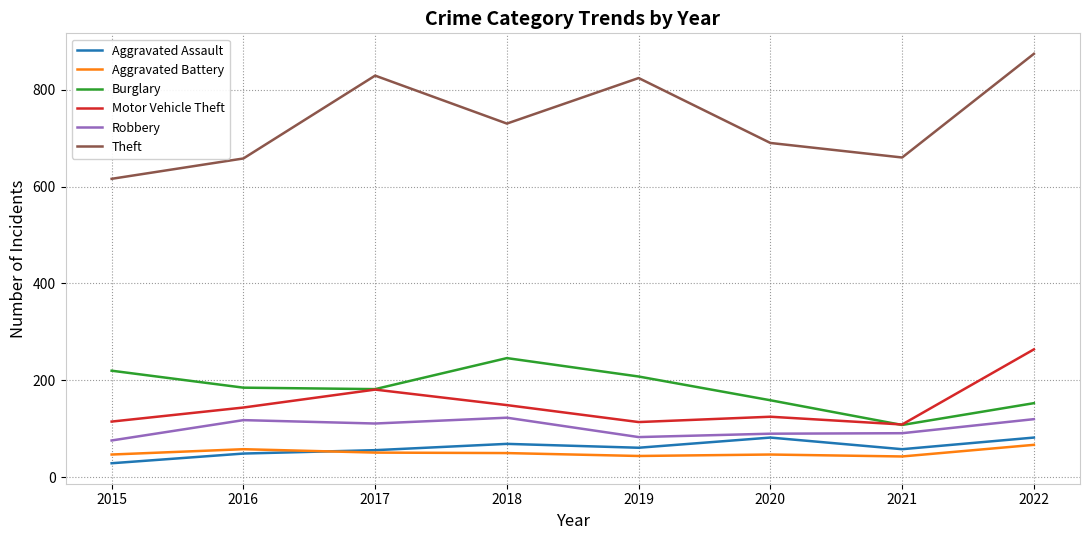

What is the highest value of the Aggravated Battery series?

67